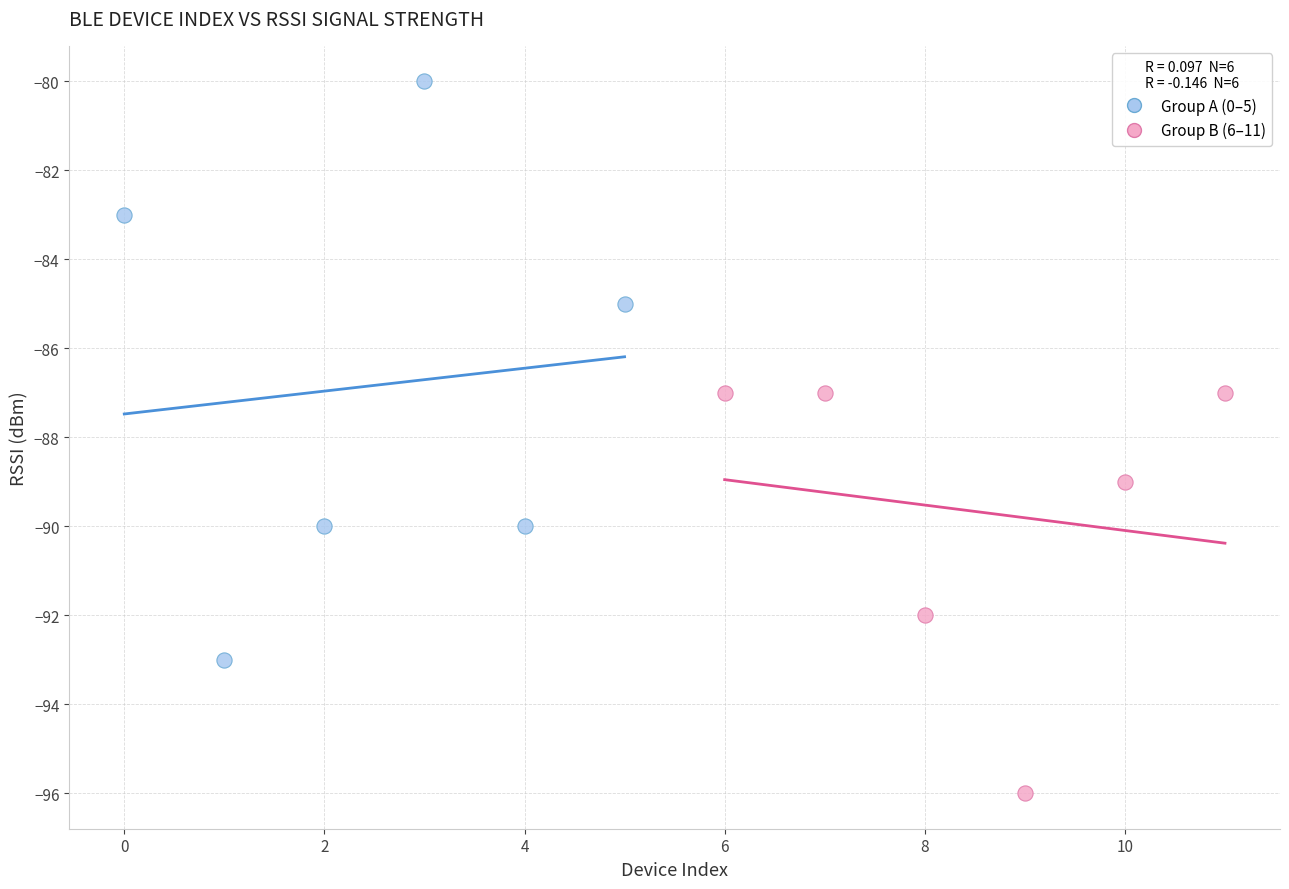

Which series contains the lowest Y value?

Group B (6–11)